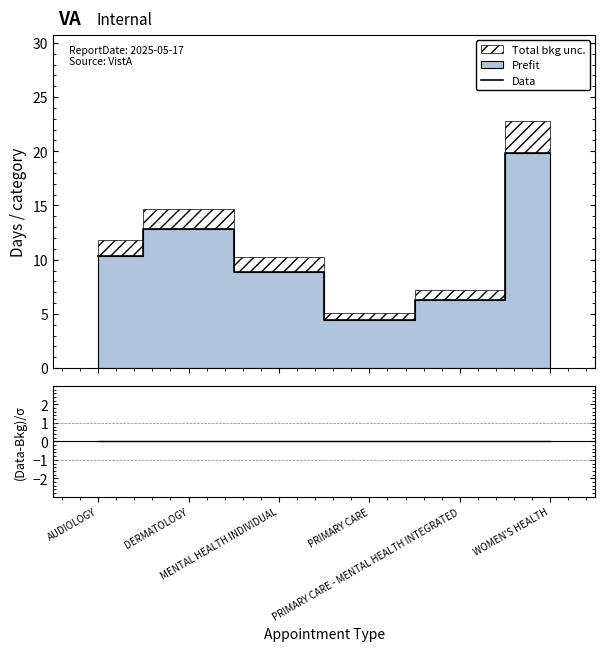

What is the label of the 4th point from the left?

PRIMARY CARE